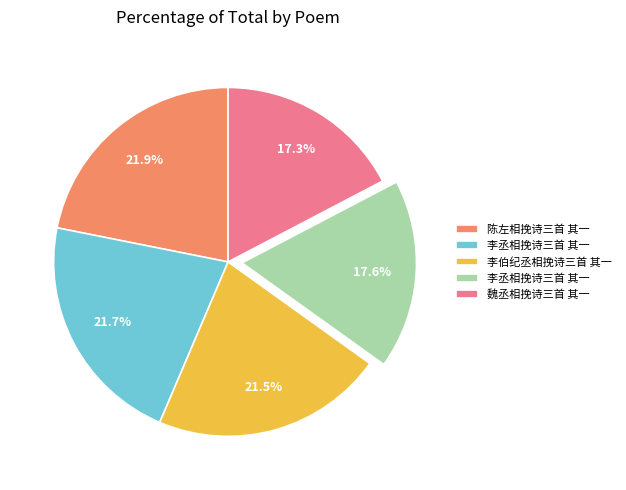

Is there any slice that represents more than half of the pie?

No